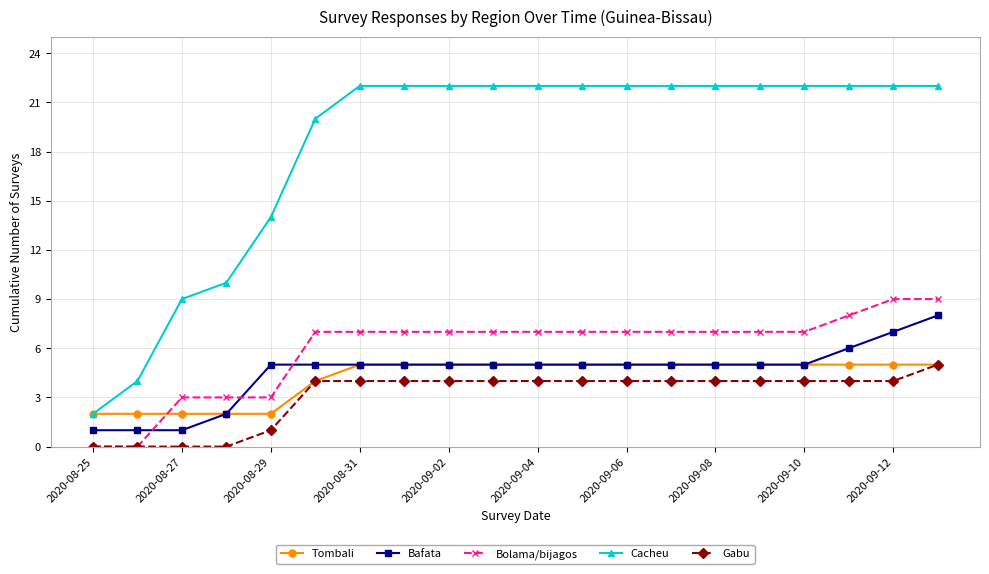

What is the highest value of the Gabu series?

5